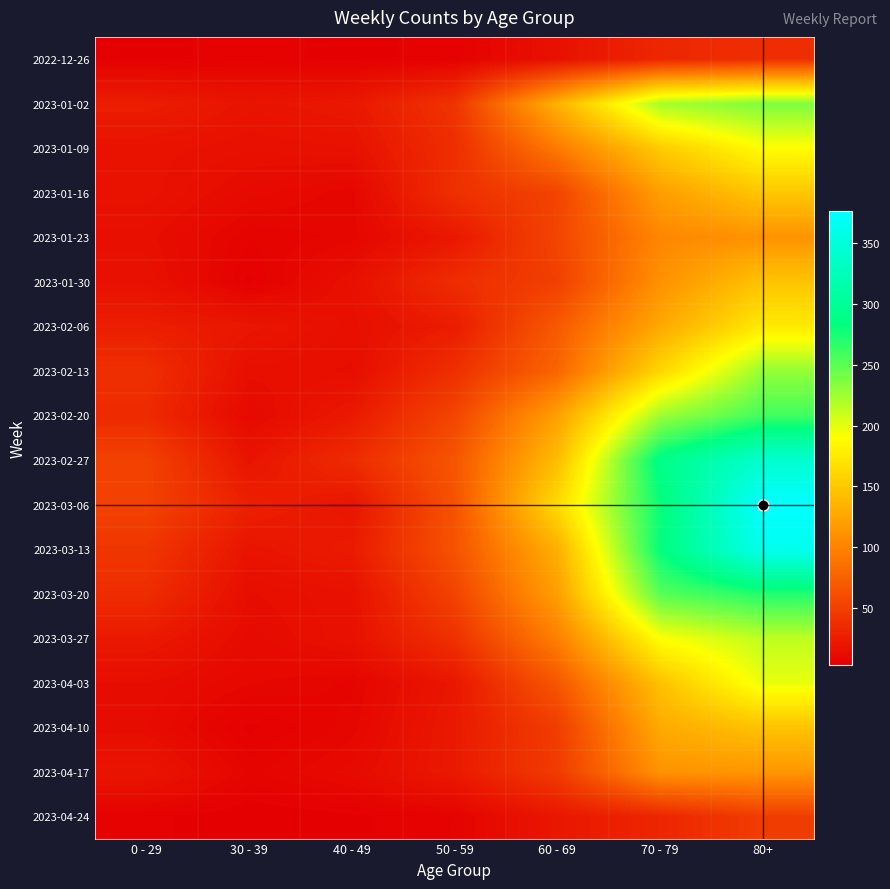

List the series in order of their peak value, highest first.

2023-03-06, 2023-03-13, 2023-02-27, 2023-03-20, 2023-02-20, 2023-01-02, 2023-02-13, 2023-03-27, 2023-04-03, 2023-01-09, 2023-02-06, 2023-01-16, 2023-01-30, 2023-04-10, 2023-04-17, 2023-01-23, 2023-04-24, 2022-12-26